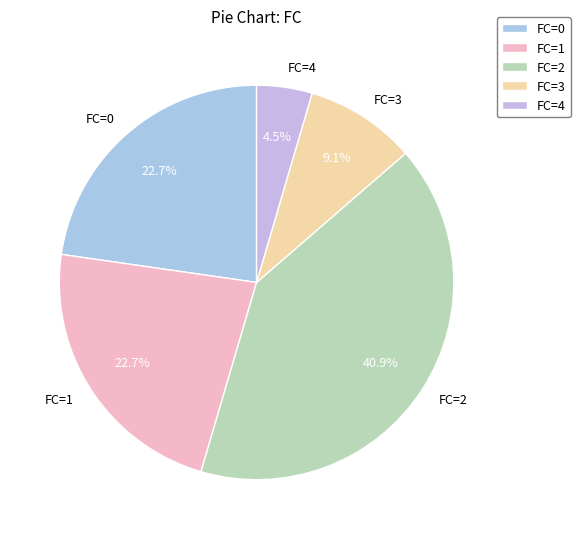

Is the sum of FC=4 and FC=3 greater than half?

No